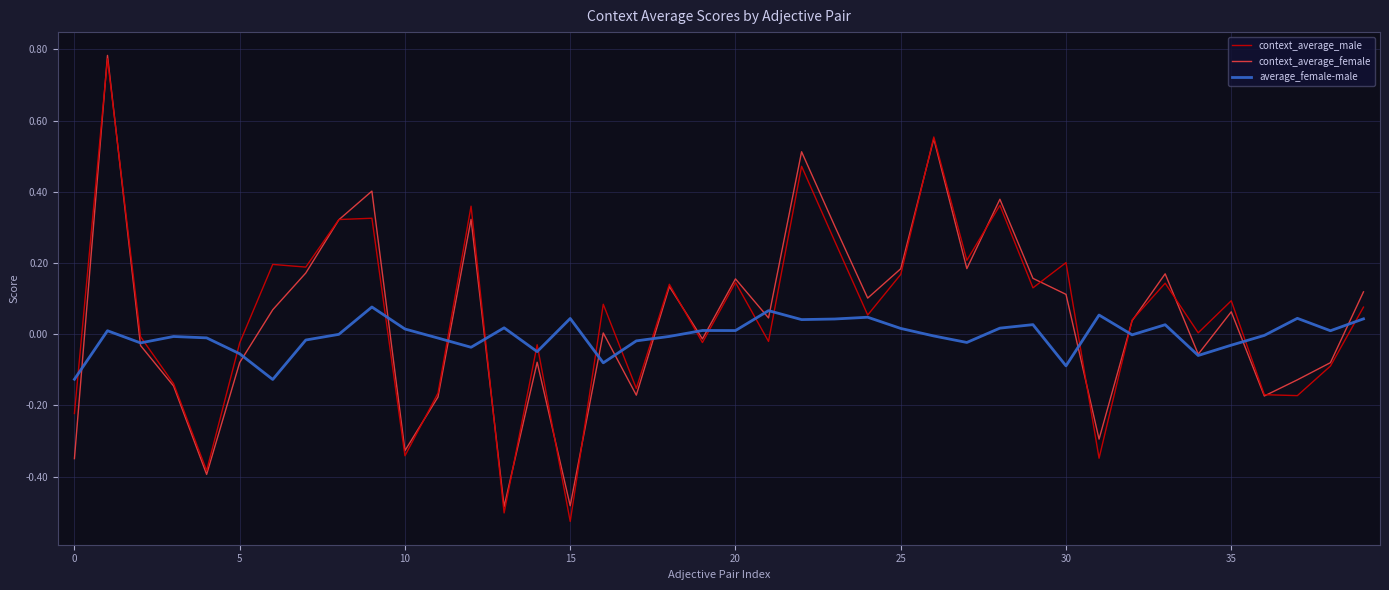

In context_average_female, how many points are lower than both neighbors (excluding endpoints)?

12